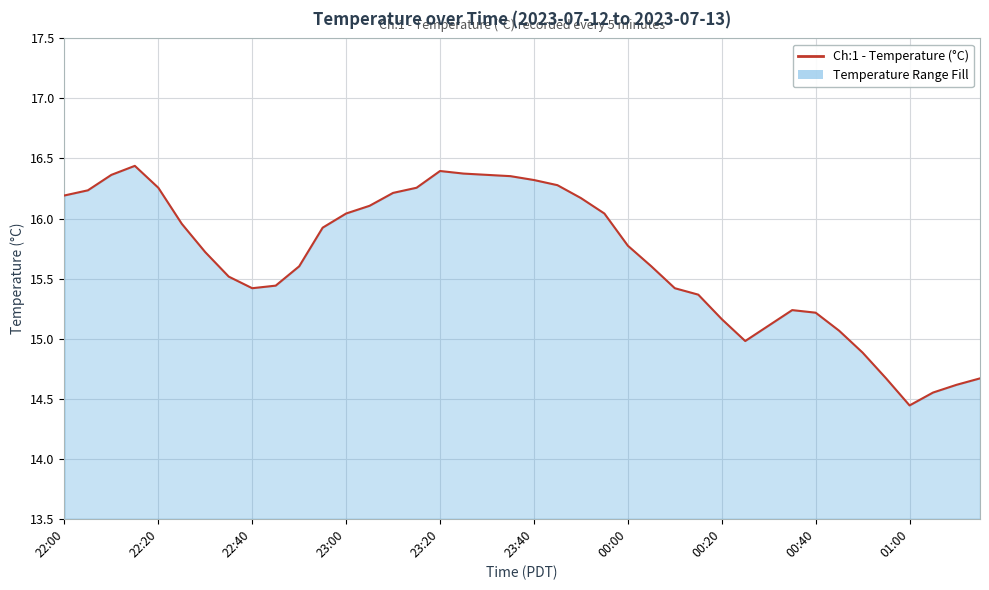

True or false: the data has more than 0 interior local peaks.

True